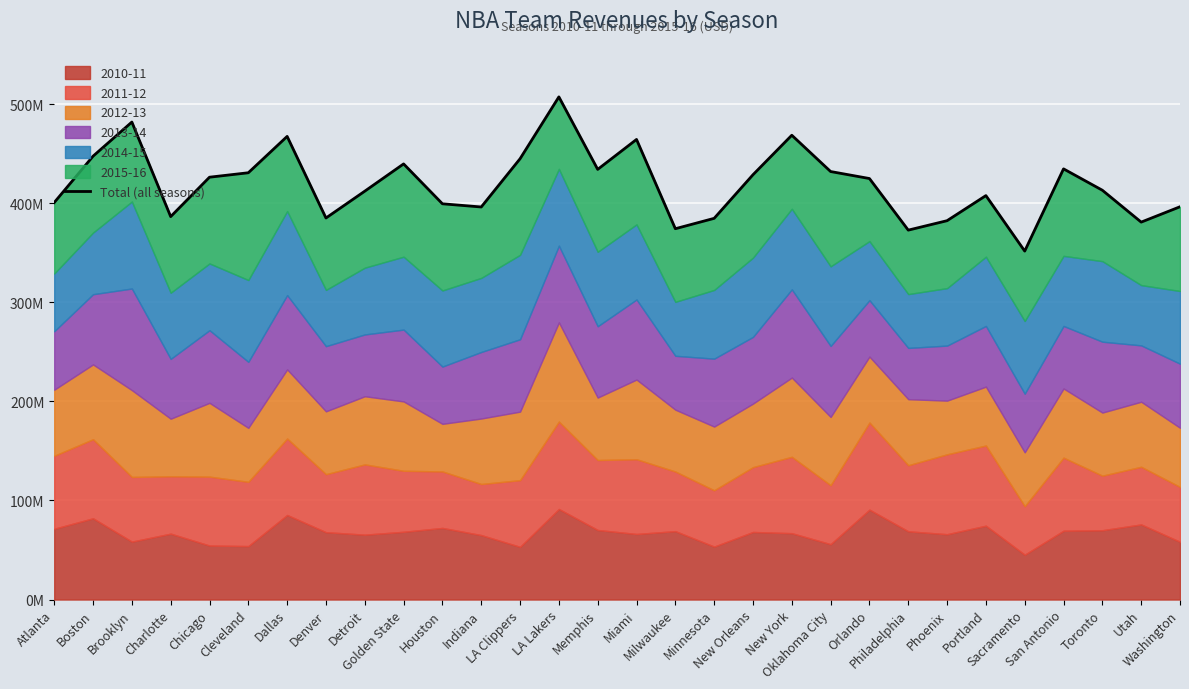

What is the greatest value displayed?

507489072